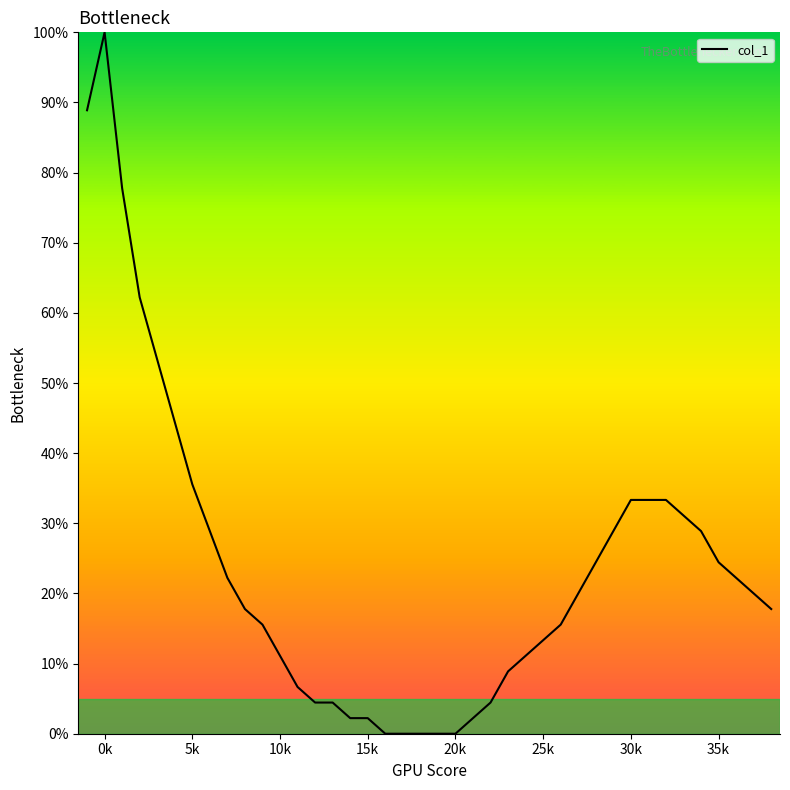

What is the difference between the maximum and minimum values?

100.0